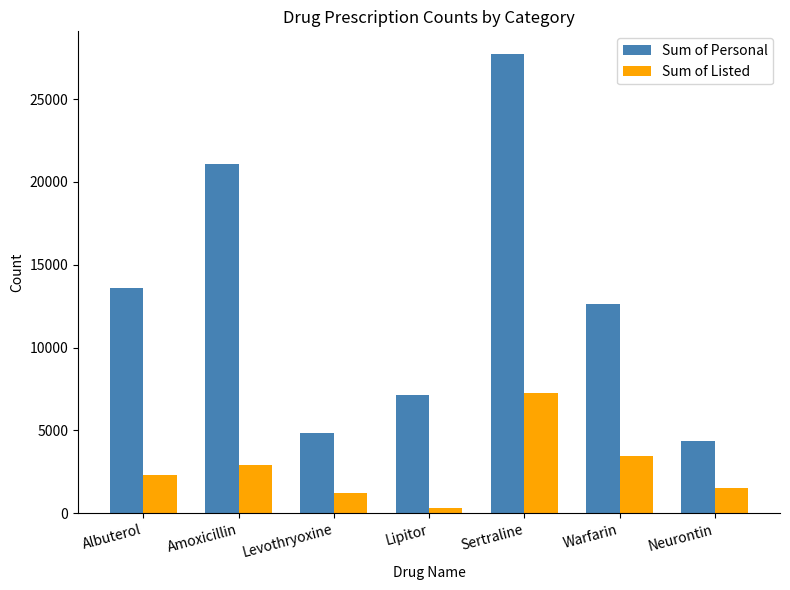

List the series in order of their overall mean, lowest first.

Sum of Listed, Sum of Personal